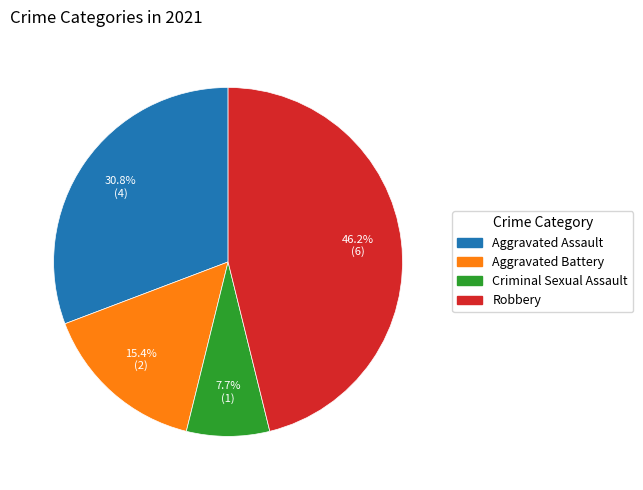

To the nearest percent, what percentage of the pie is Robbery?

46%